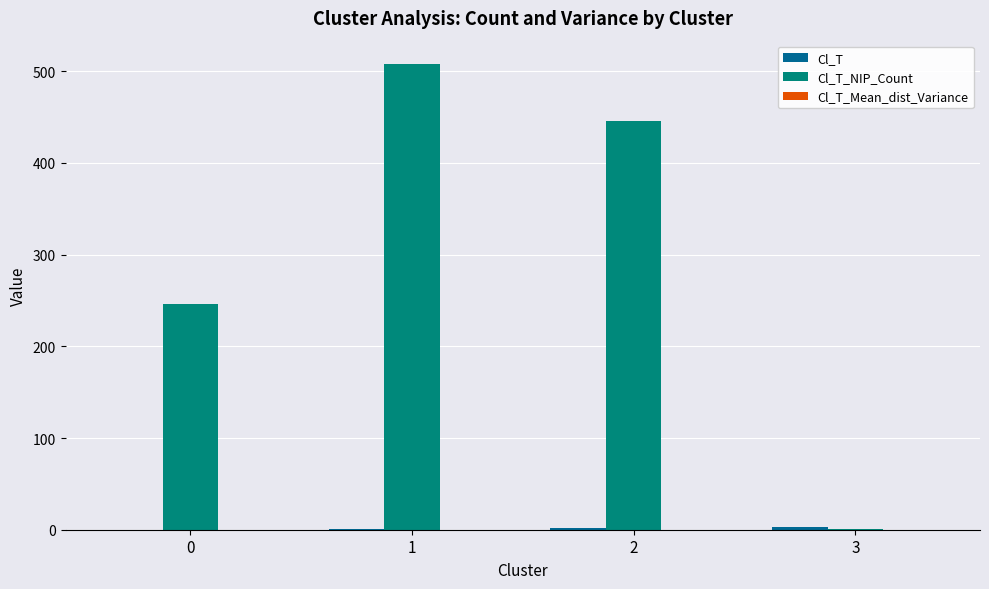

At which category is the sum across all series the highest?

1